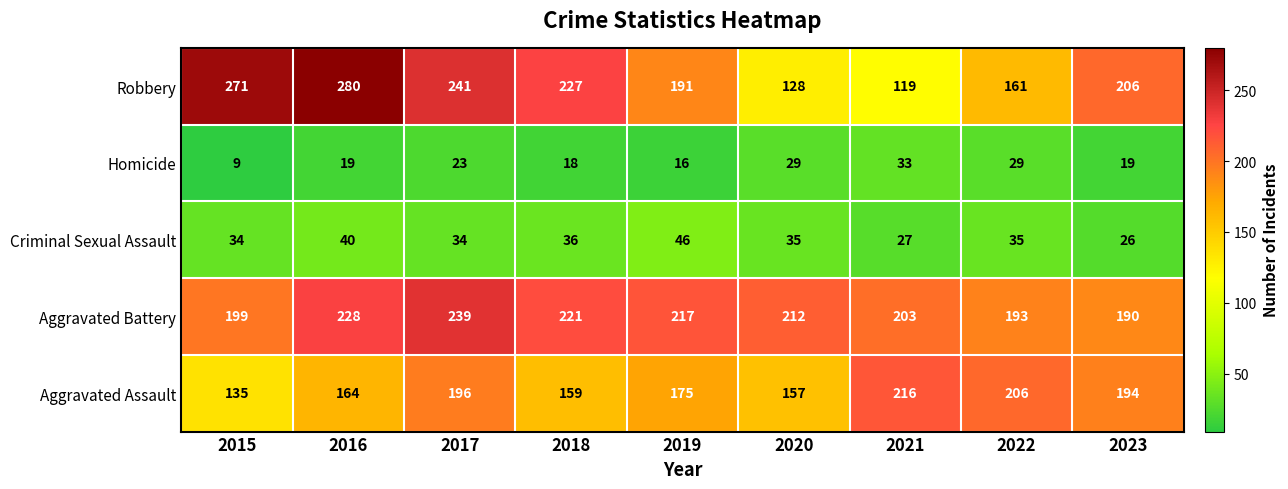

True or false: Robbery has a value of 119 at 2021.

True